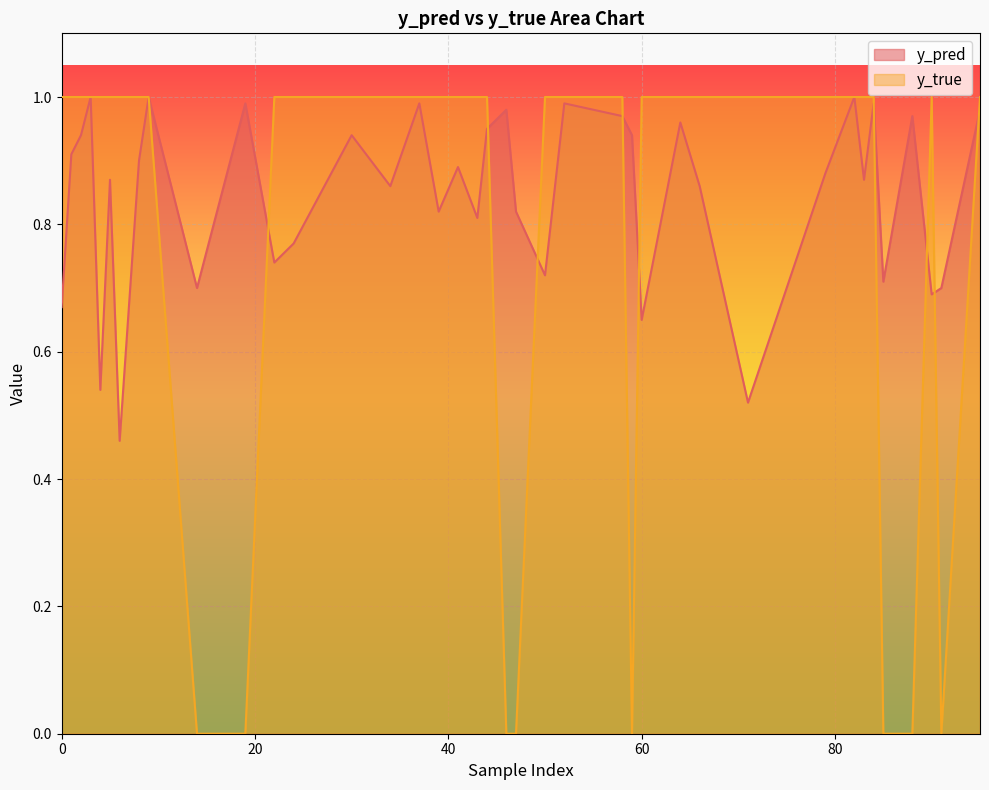

True or false: y_true and y_pred intersect in this chart.

True